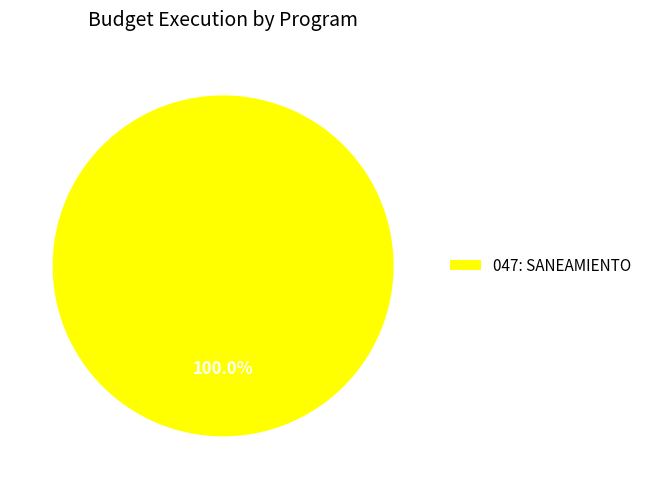

Rank the categories by value from lowest to highest.

047: SANEAMIENTO